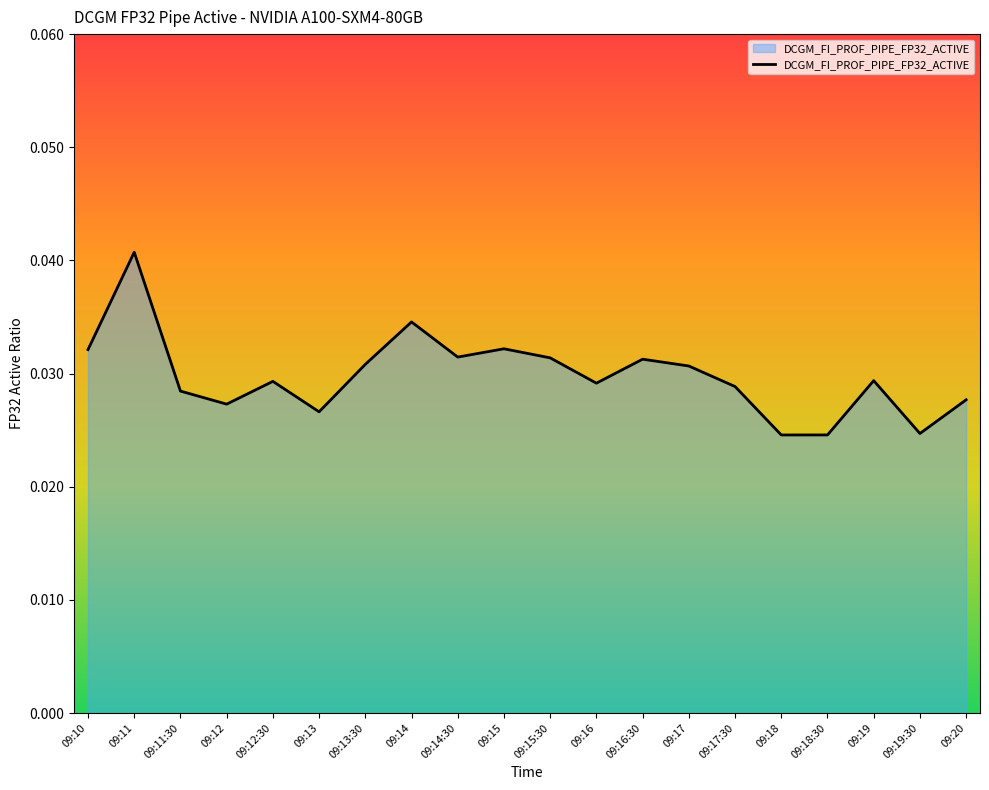

What position from the right is 09:10?

20